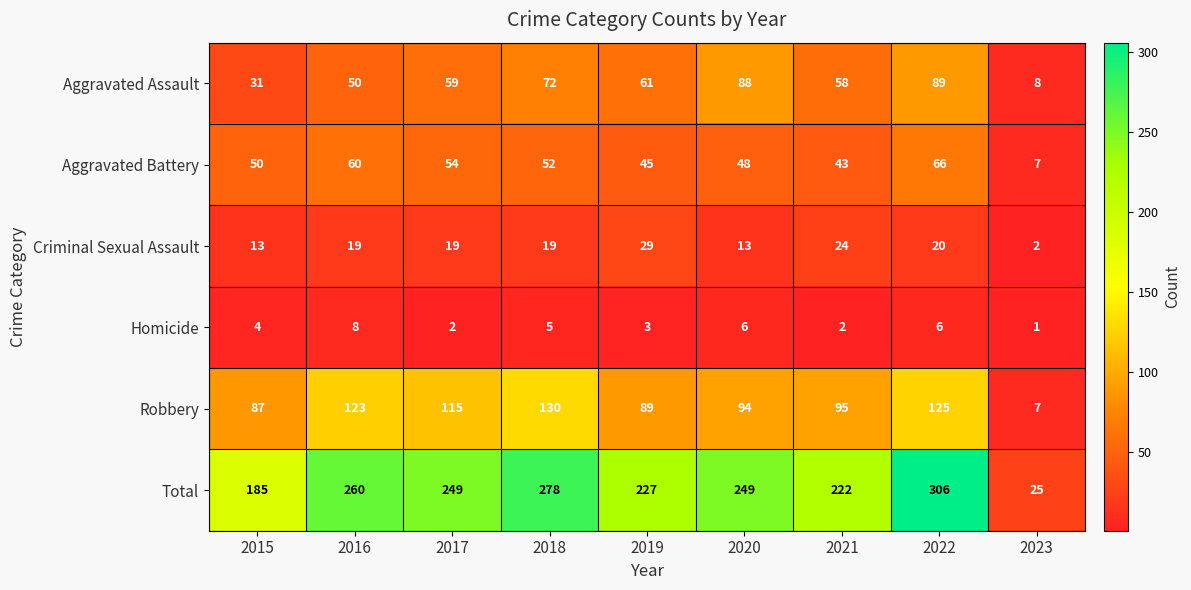

What is the maximum value shown in the chart?

306